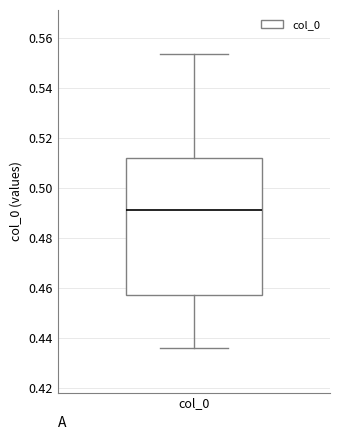

Where is the lower edge of the box for col_0 on the y-axis? The values are not printed on the chart, so give them approximately, as read against the axis.

0.458